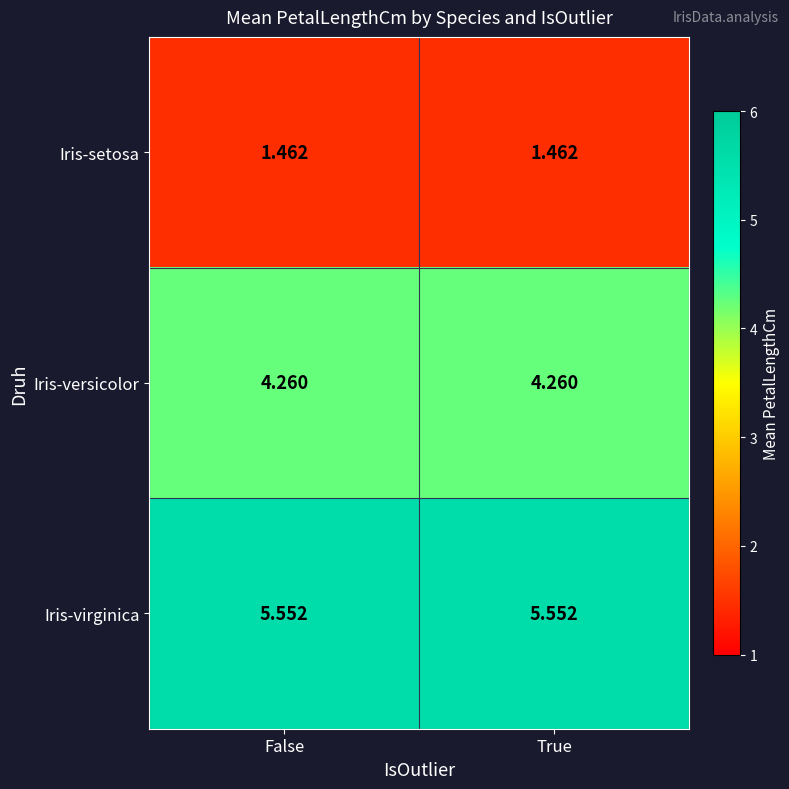

List the series in order of their peak value, lowest first.

Iris-setosa, Iris-versicolor, Iris-virginica